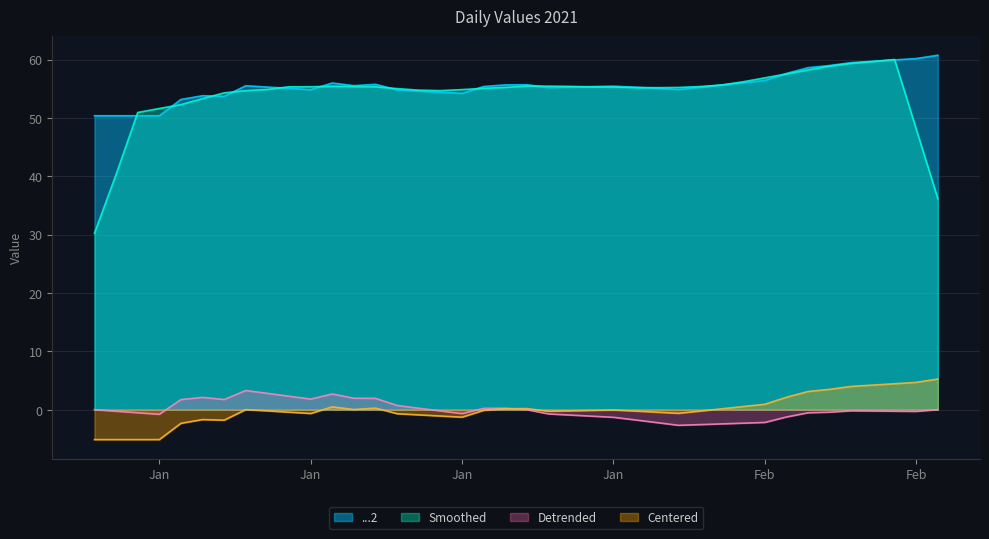

How many data points are less than 55?

13